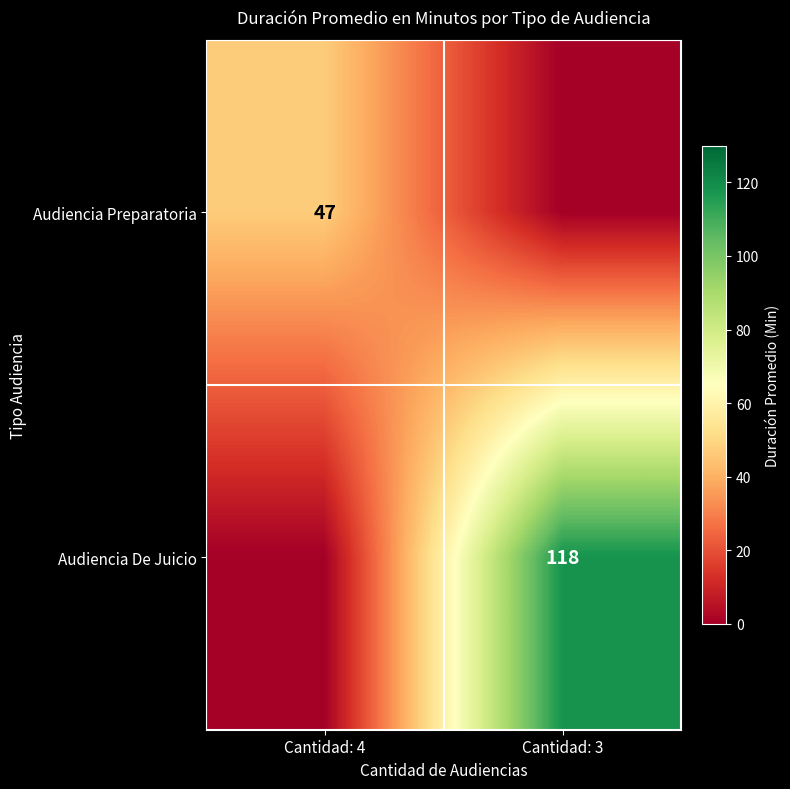

The Audiencia Preparatoria series shows 70 at Cantidad: 4. True or false?

False